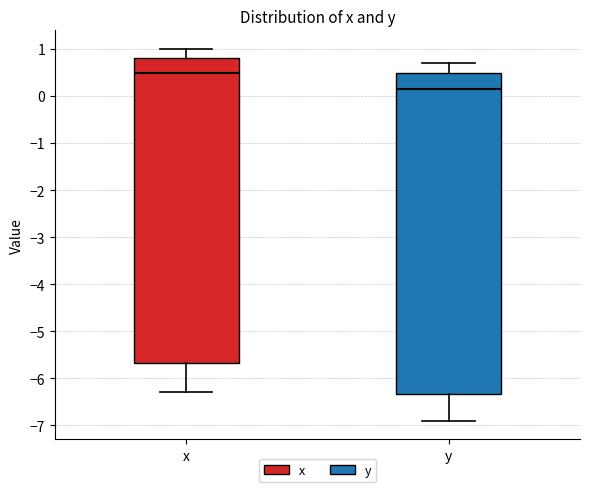

Reading left to right, read every box against the y-axis: the position of its median line, the range the box covers, and the ends of its whiskers. The values are not printed on the chart, so give them approximately, as read against the axis.

x: median 0.5, box -5.7 to 0.8, whiskers -6.3 to 1.0
y: median 0.2, box -6.3 to 0.5, whiskers -6.9 to 0.7